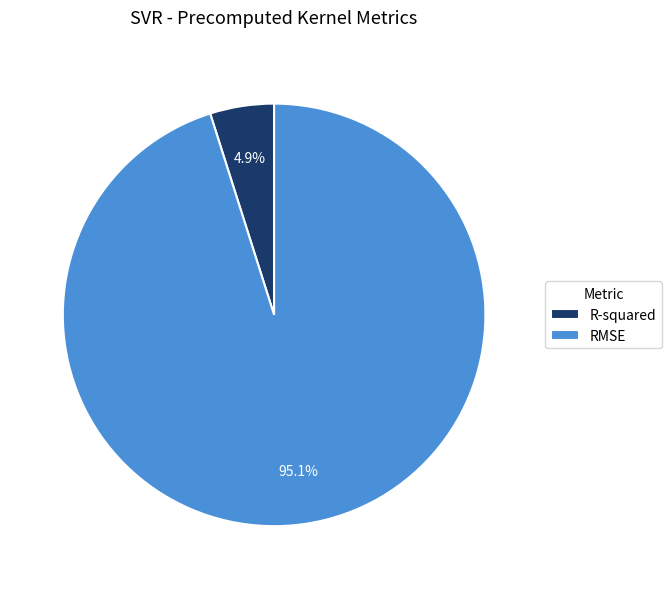

Which has a higher value, R-squared or RMSE?

RMSE